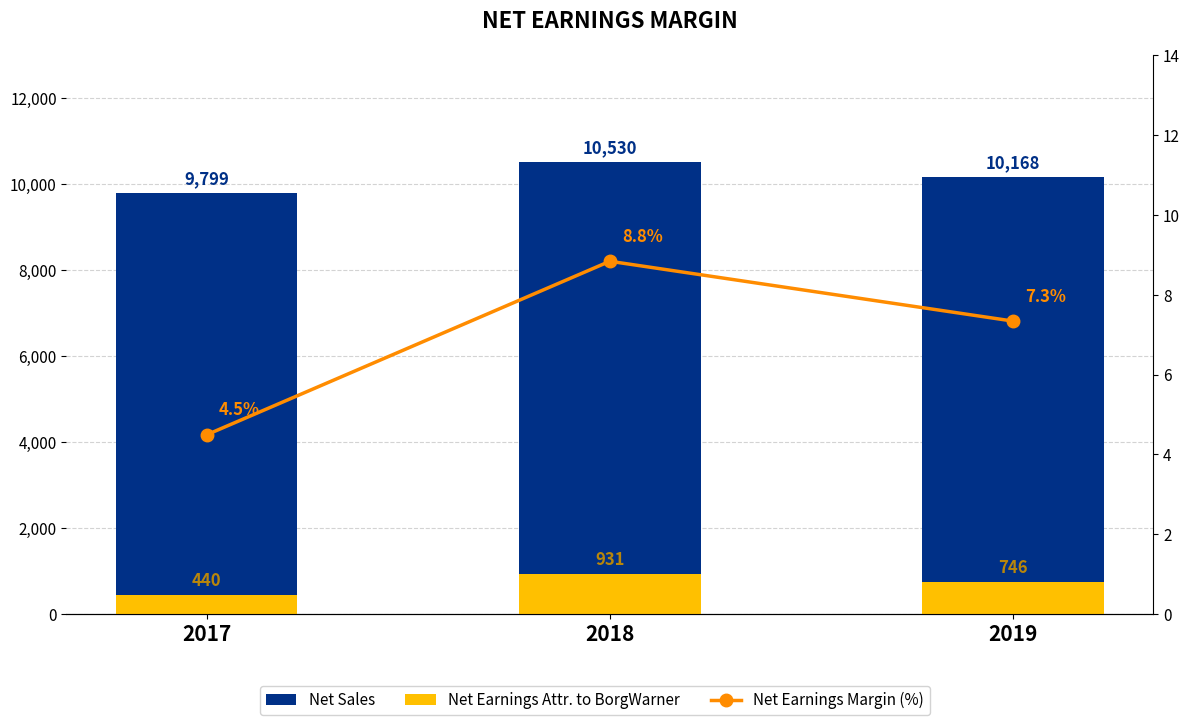

What is the total value across all series at 2019?

10921.3